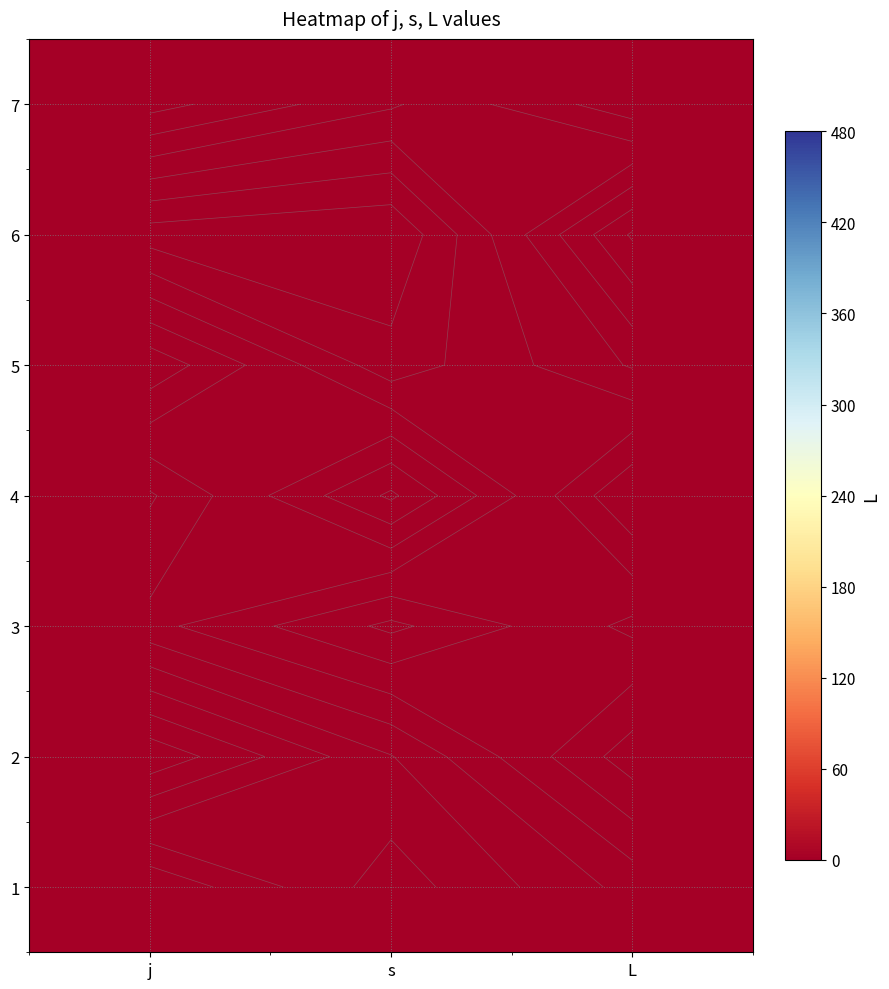

True or false: row_5 has a value of 0.0 at s.

False